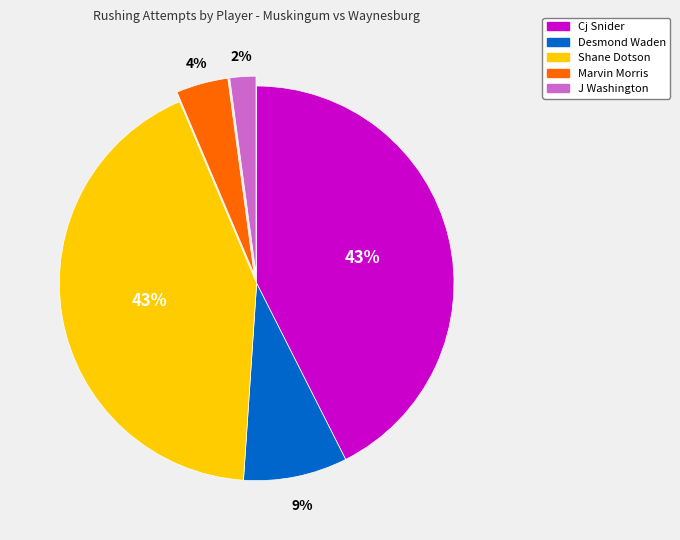

Which category has the smallest portion of the pie?

J Washington